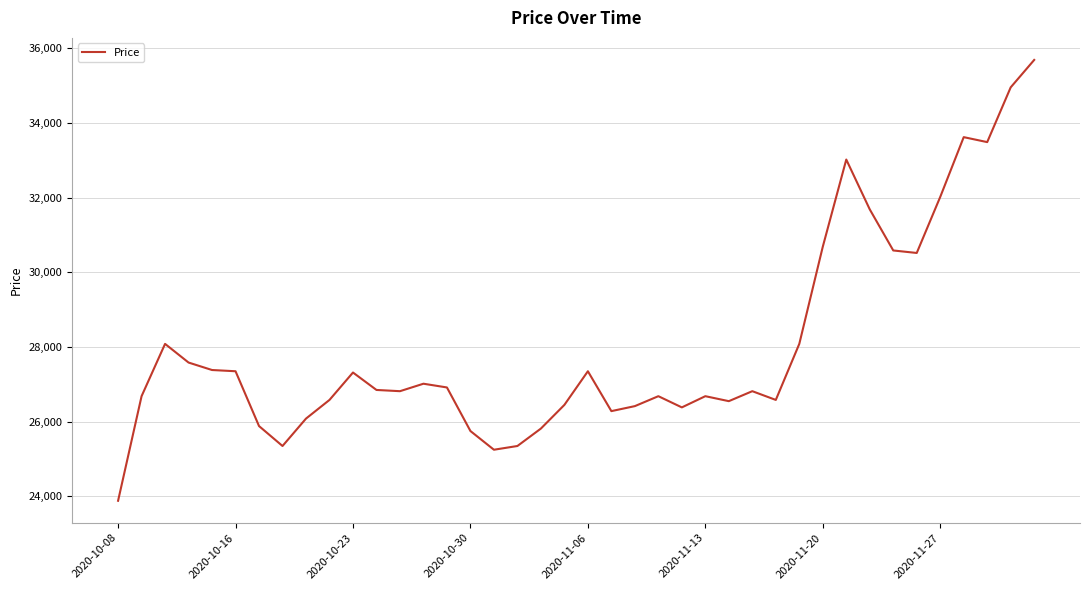

What is the difference between the maximum and minimum values?

11807